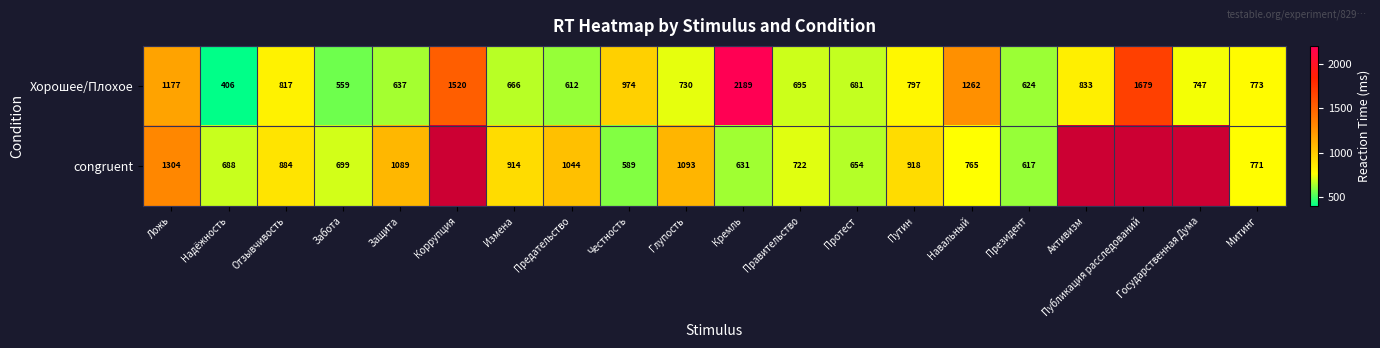

At which category is the sum across all series the highest?

Кремль